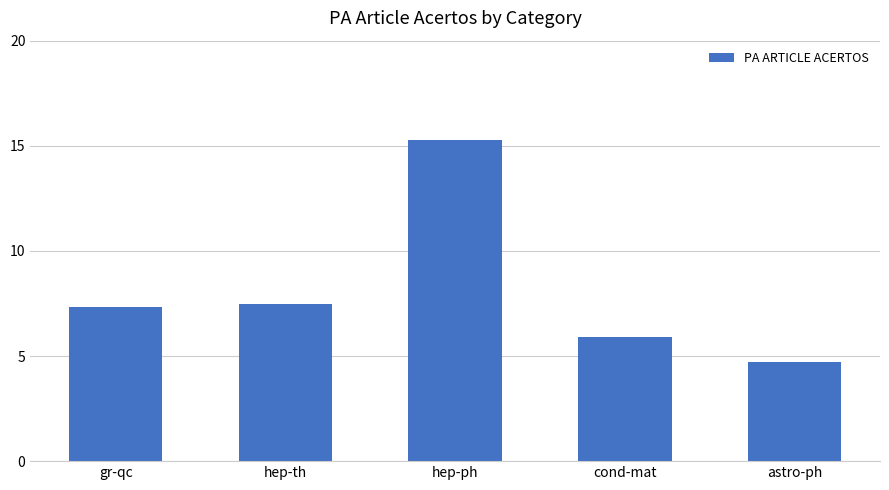

At which label does the data first exceed 7?

gr-qc